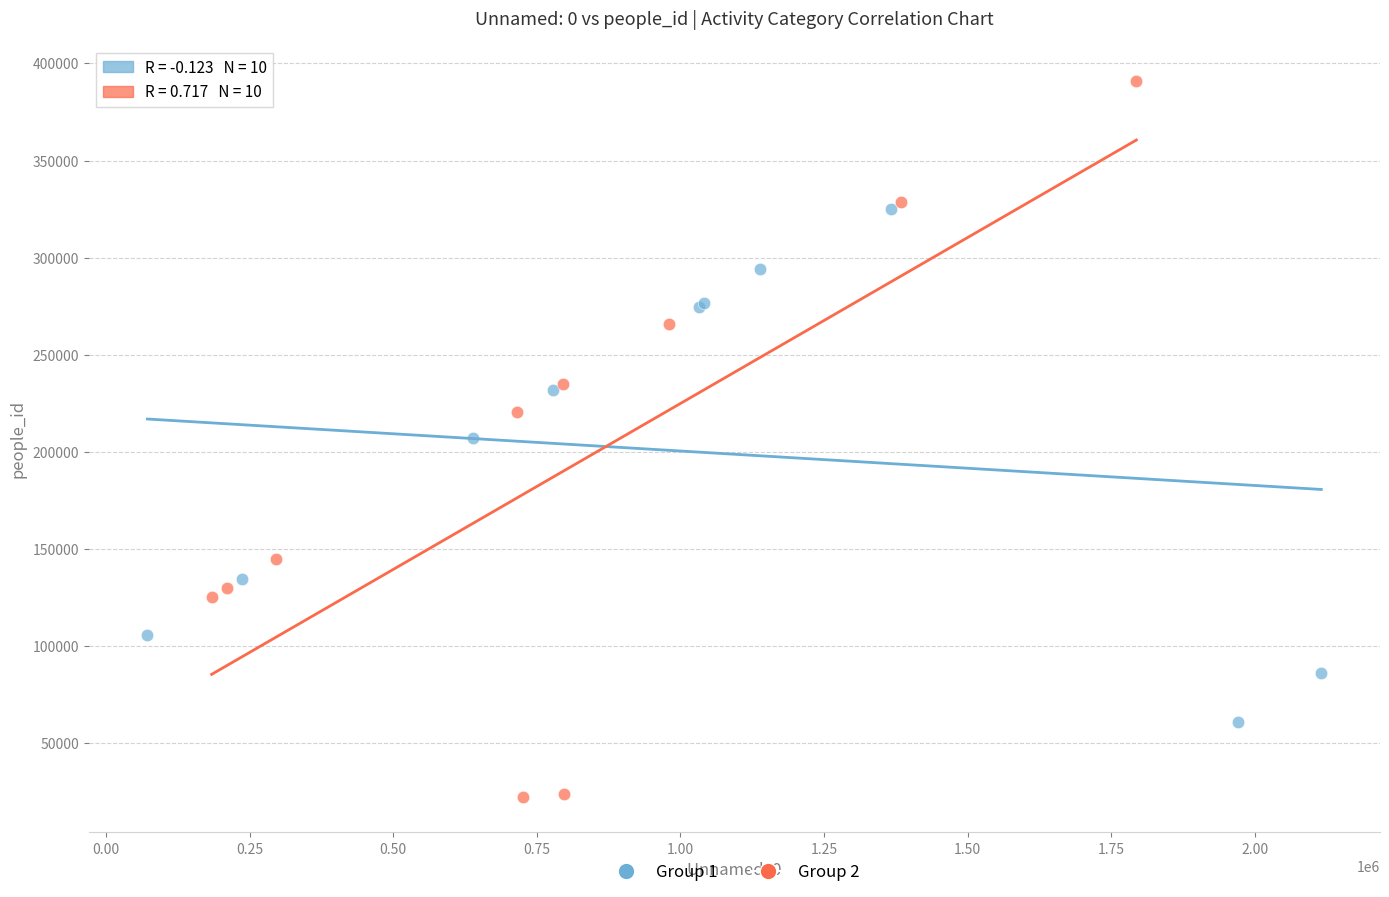

Which series contains the highest Y value?

Group 2